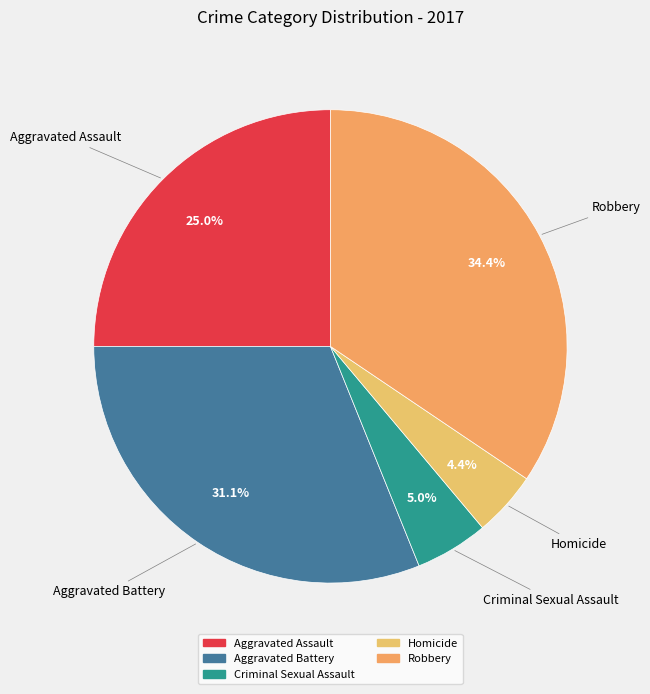

Is there a majority slice in this chart?

No